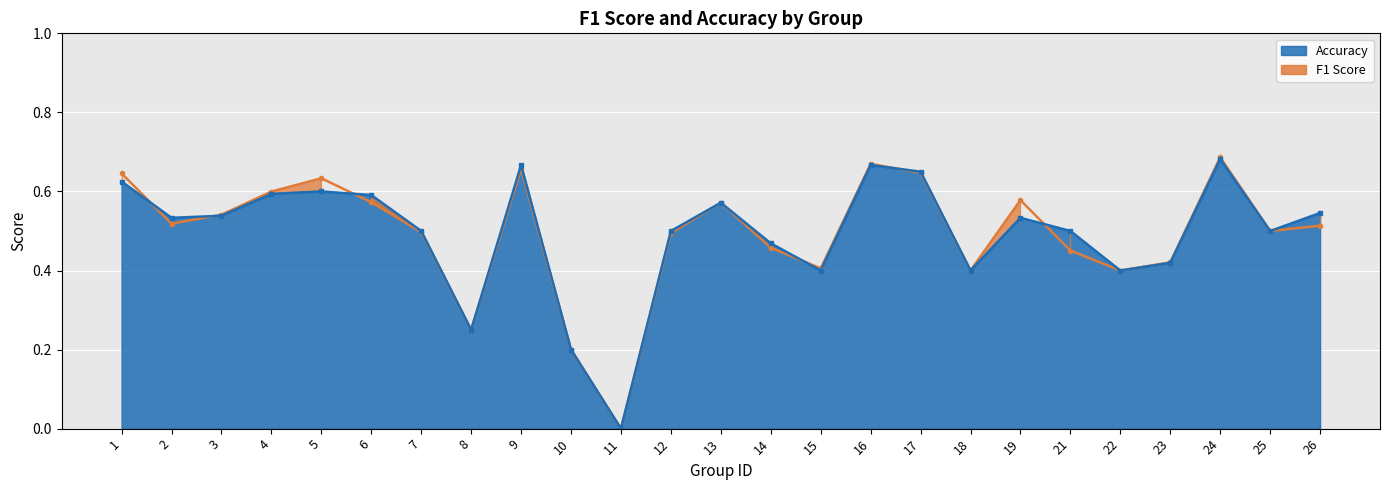

Which series ends up on top after the final intersection of accuracy and f1?

accuracy